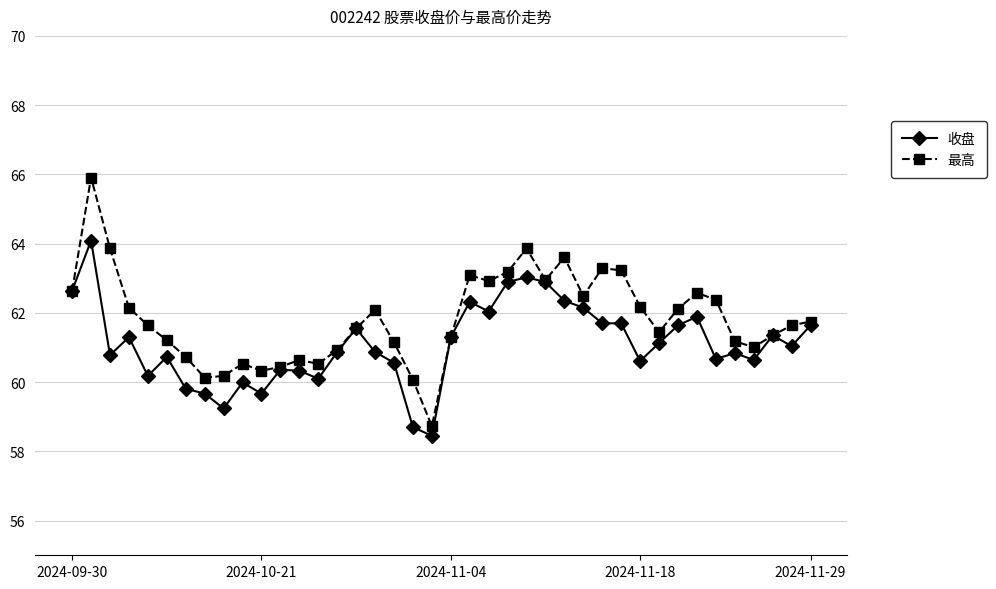

What is the value of the 最高 point at the 17th from the left?

62.1